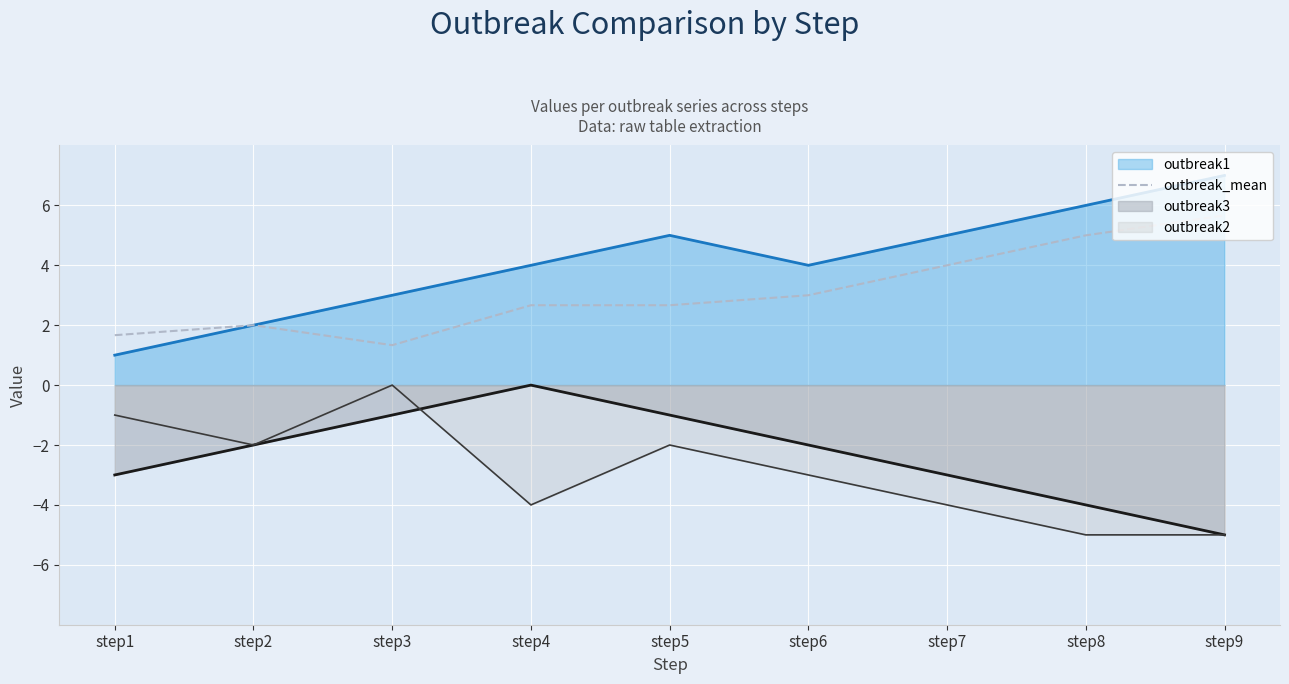

The value of outbreak3 at step9 is -8.0. True or false?

False